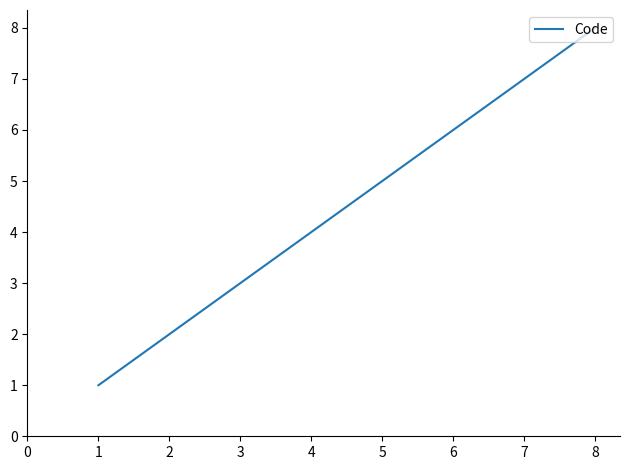

Count the values in the range 3 to 7.

5